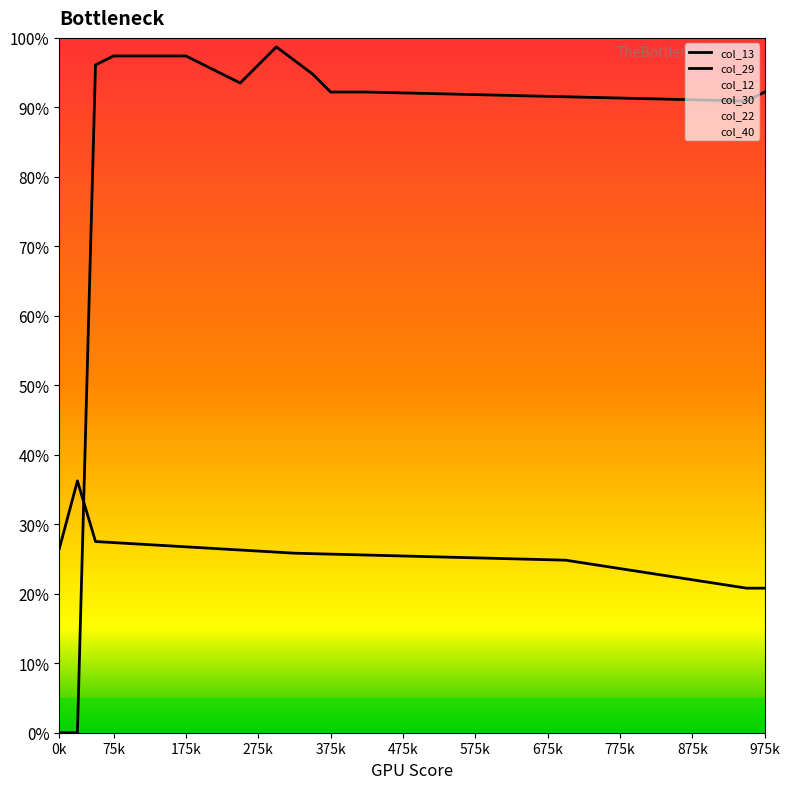

Where do col_13 and col_22 first cross each other?

1 and 2